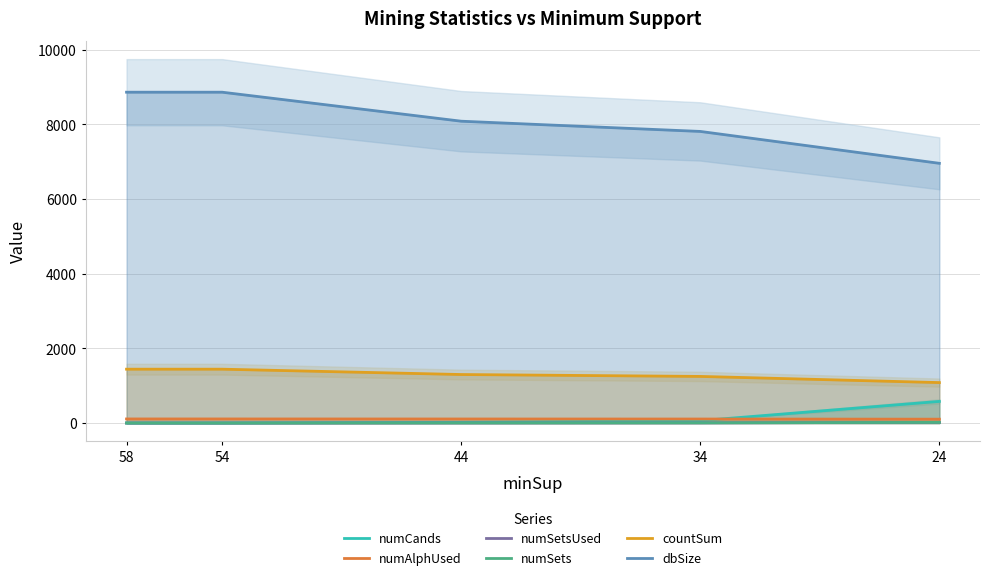

True or false: numAlphUsed has a value of 108 at 44.

True